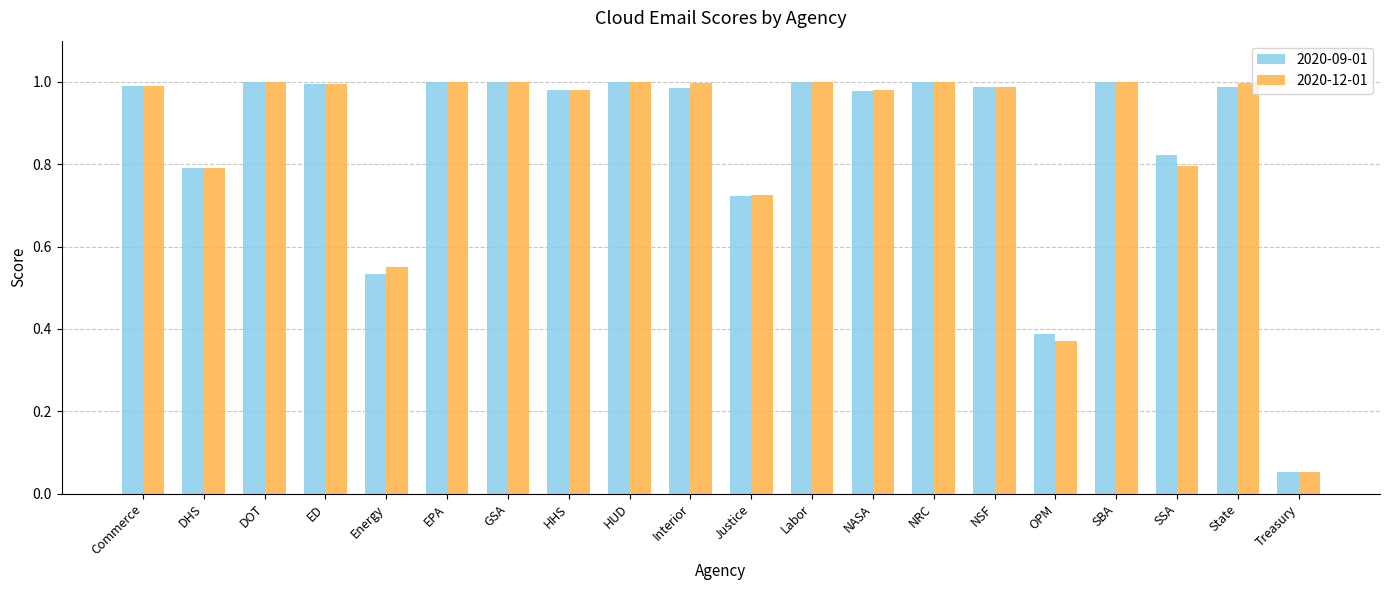

Which category has the lowest value across all series?

Treasury